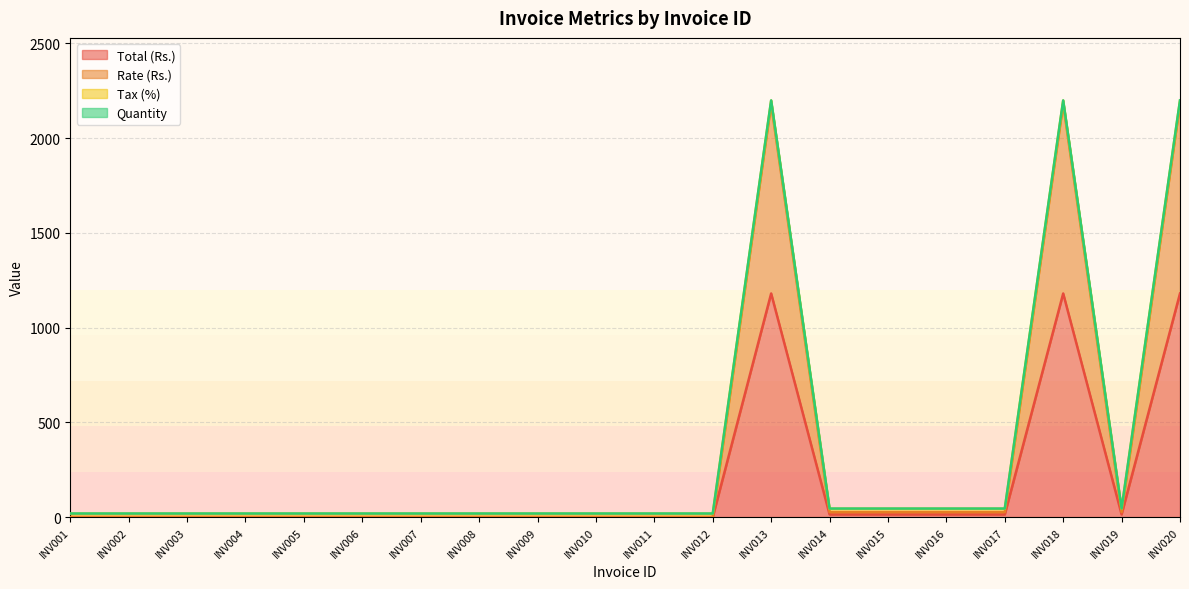

The value of Rate (Rs.) at INV020 is 3362.2. True or false?

False